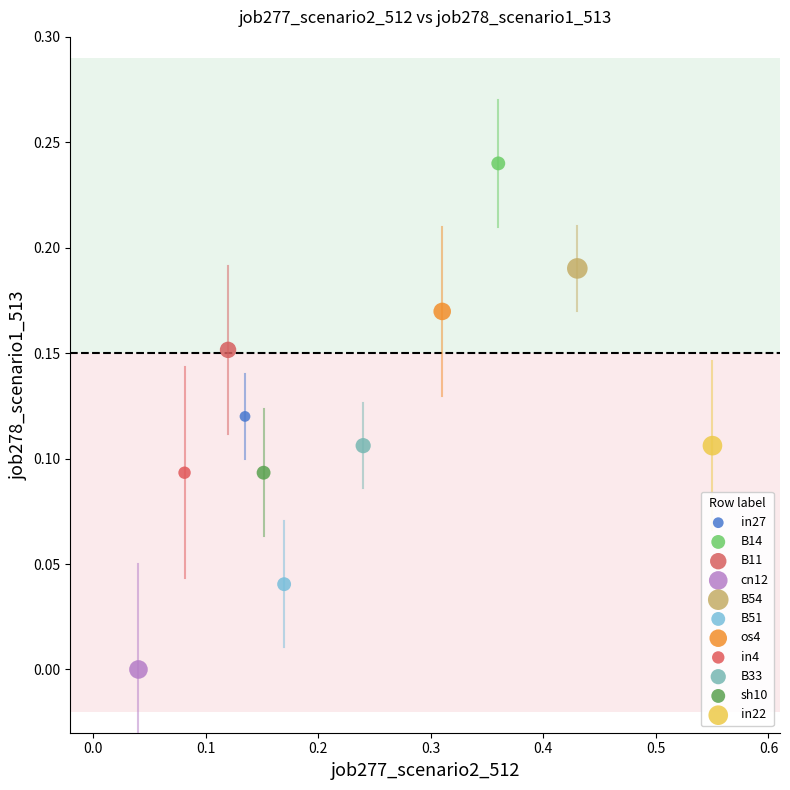

Which series reaches the minimum Y coordinate?

cn12